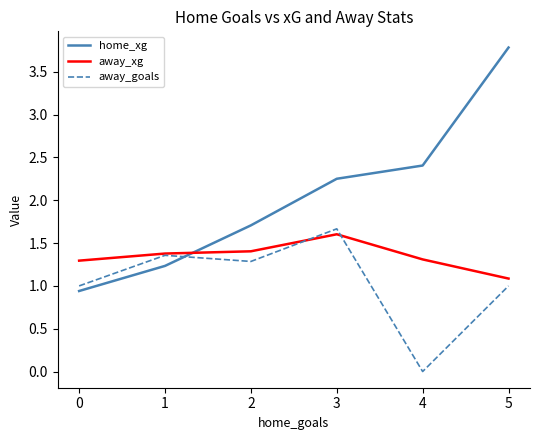

True or false: home_xg has a value of 3.8 at 2.

False